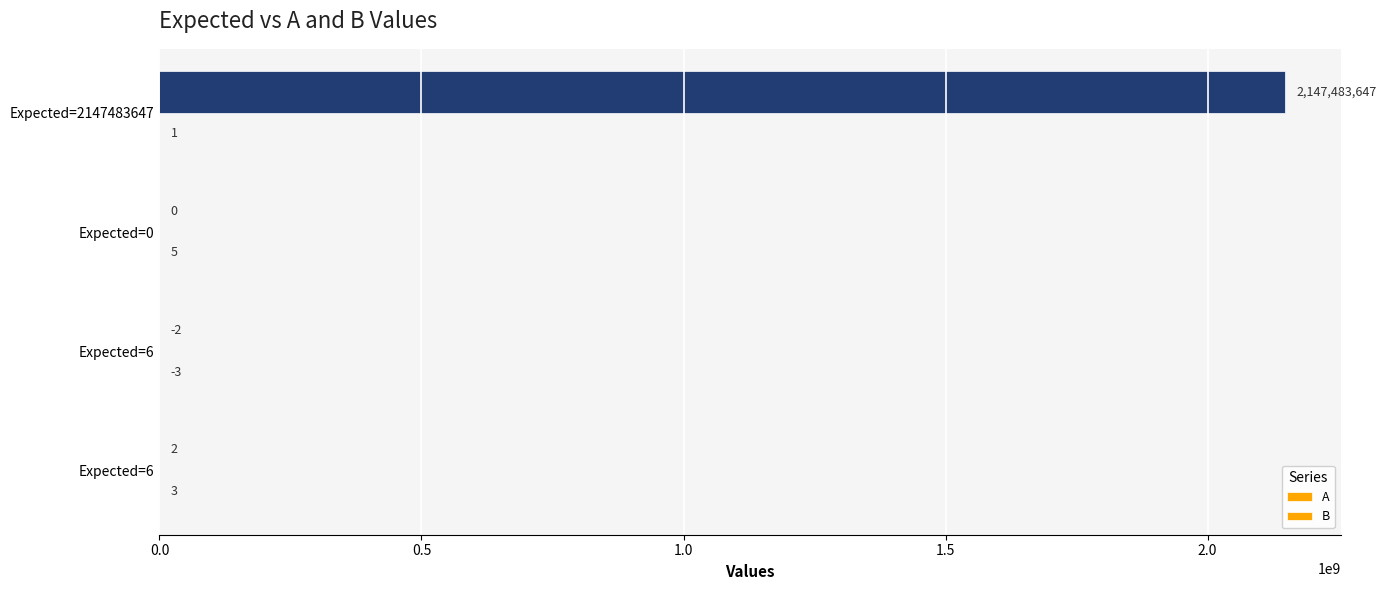

How many series are shown in this chart?

2